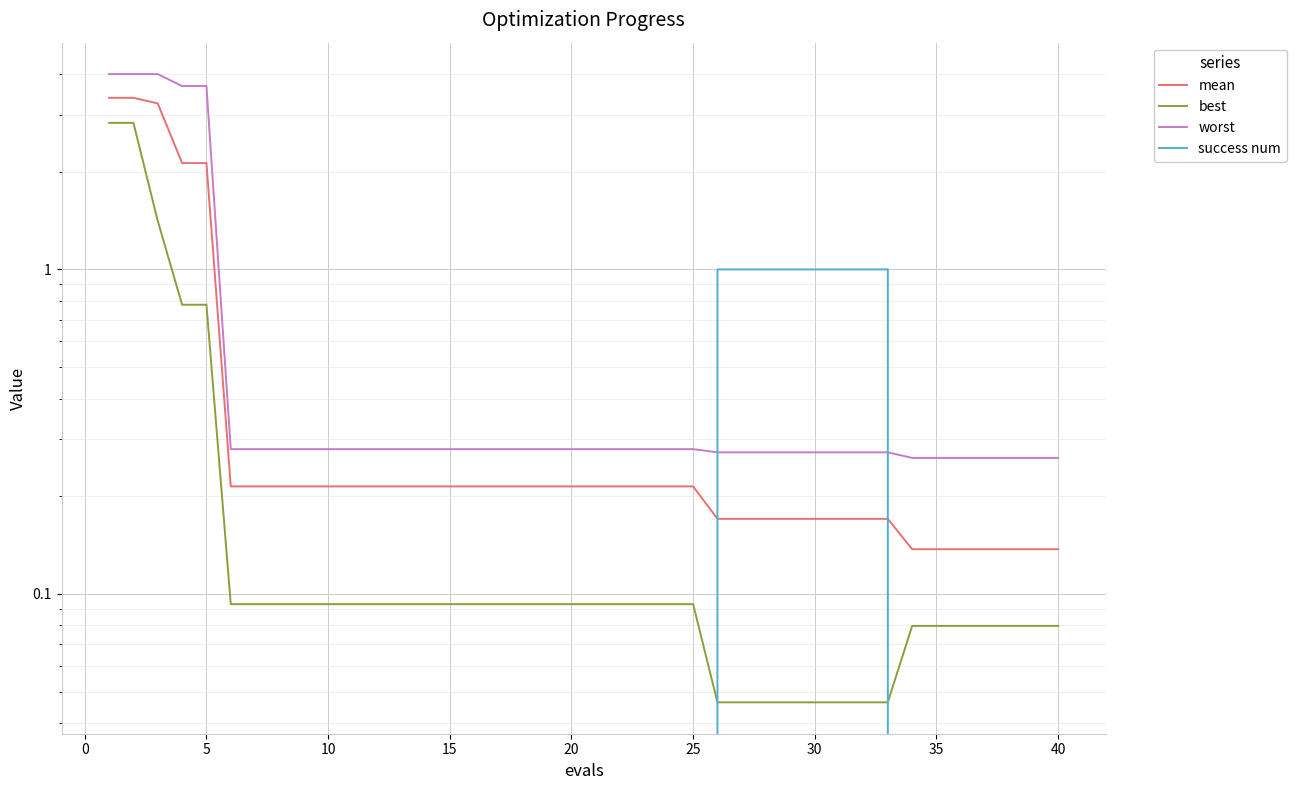

What are all the series names shown in the legend?

mean, best, worst, success num